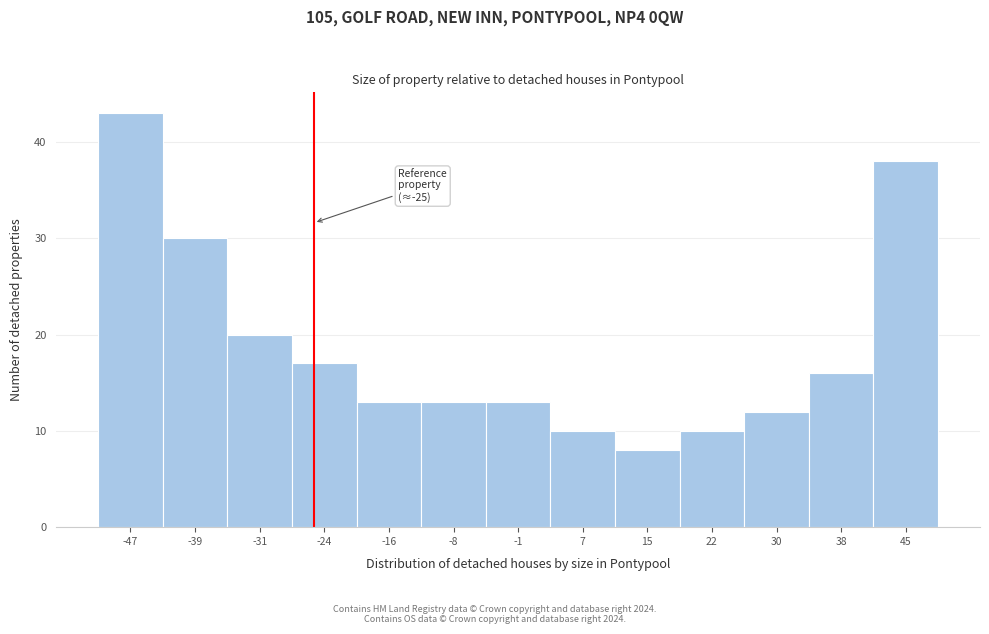

Which range on the x-axis has the tallest bar?

-51 to -43